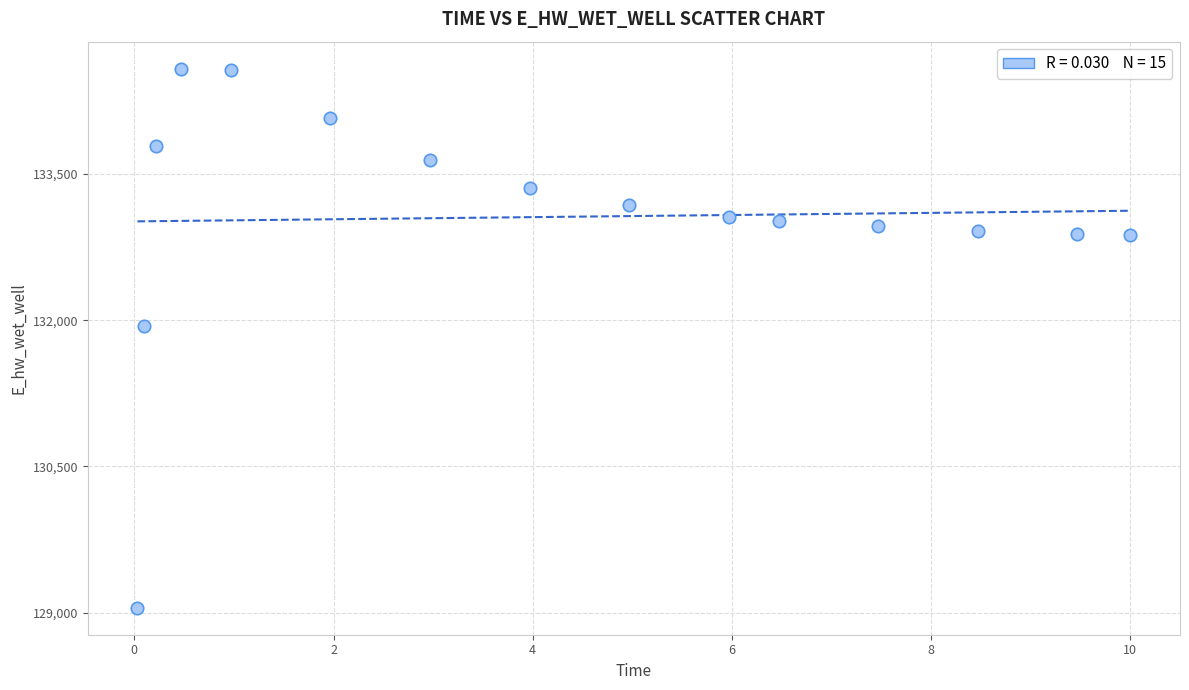

What is the range of Y values (max minus min)?

5526.4